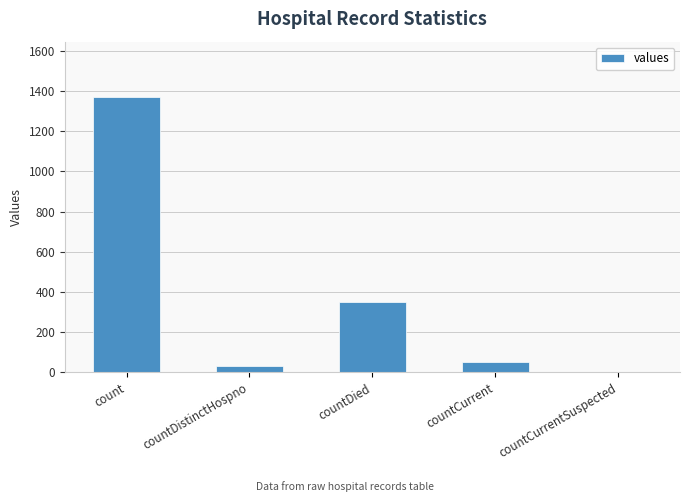

Reading left to right, extract all data points from this chart.

count=1371	countDistinctHospno=33	countDied=349	countCurrent=52	countCurrentSuspected=0